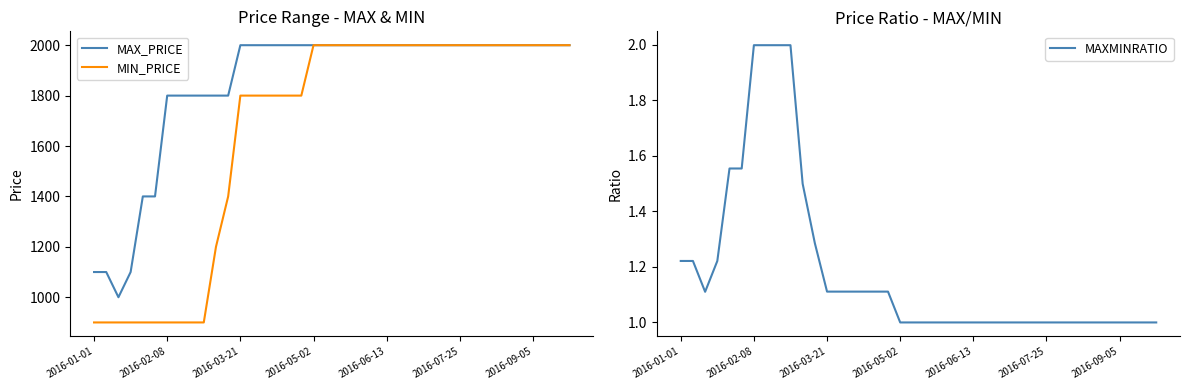

Does the chart have visible grid lines?

No